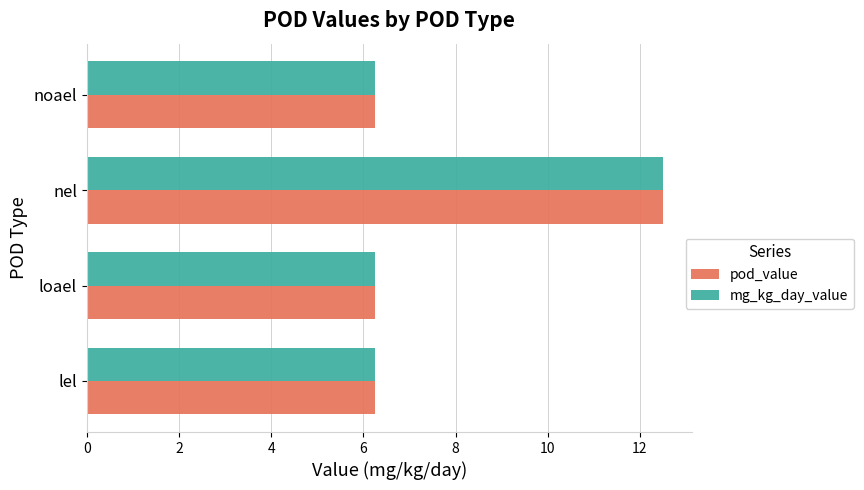

The mg_kg_day_value series shows 9.7 at loael. True or false?

False